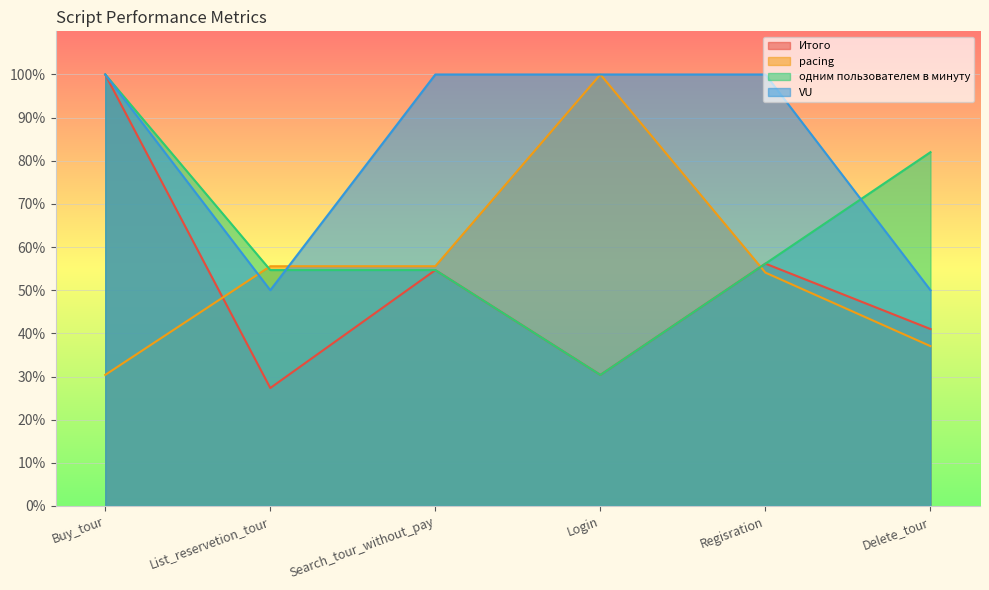

How many lines are shown in the chart?

4